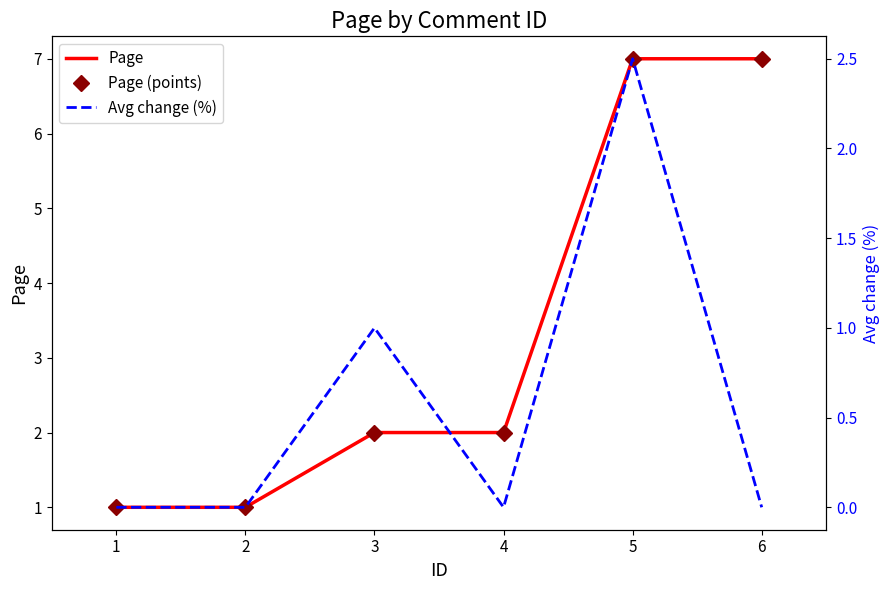

At which category does Avg change (%) reach its first local valley?

4